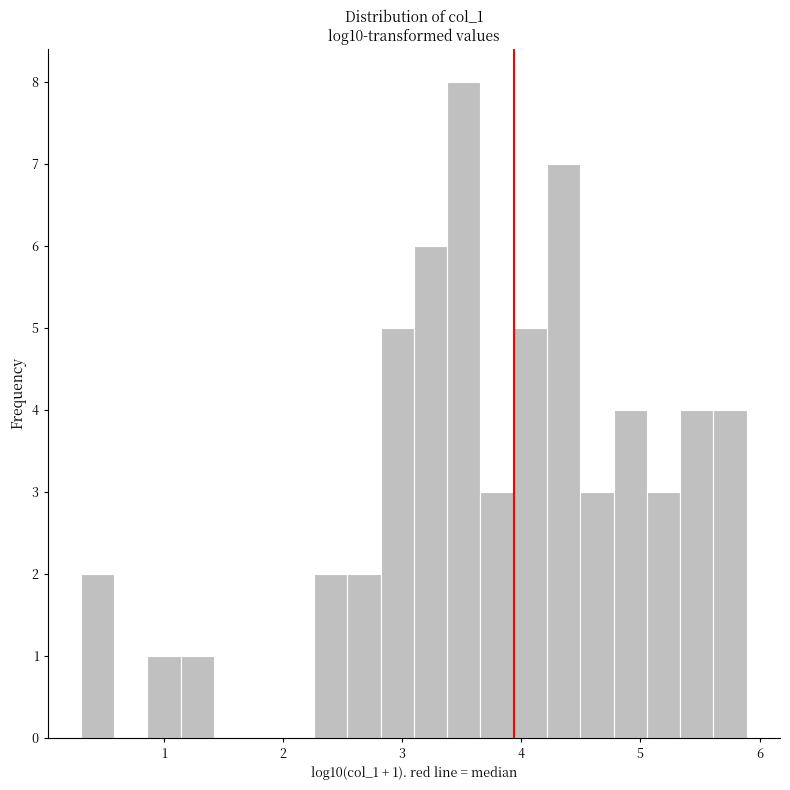

Around what value on the x-axis is the tallest bar? Give the approximate position of its centre, as read against the axis.

3.5